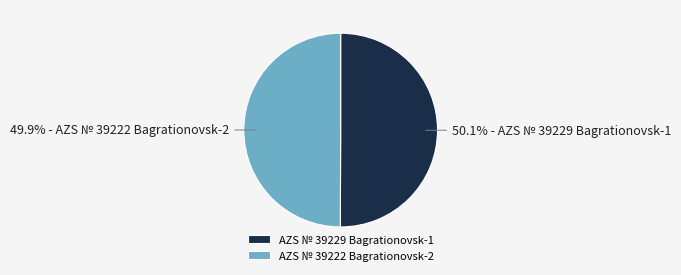

True or false: AZS № 39222 Bagrationovsk-2 accounts for 36% of the total.

False